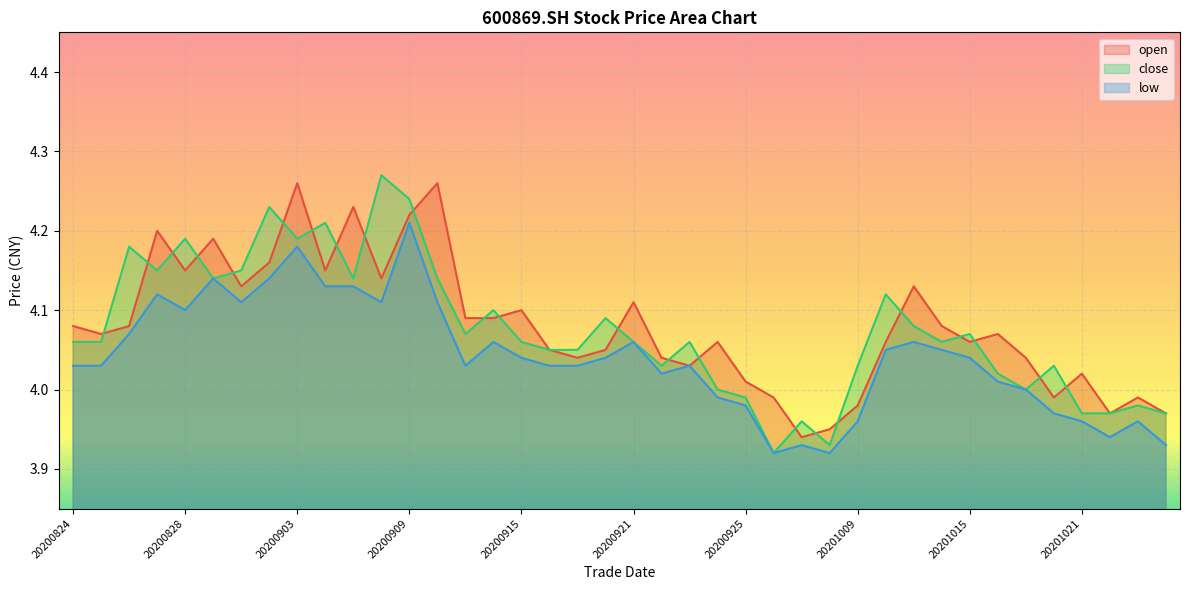

Which has a higher value, 20200904 or 20200911?

20200904